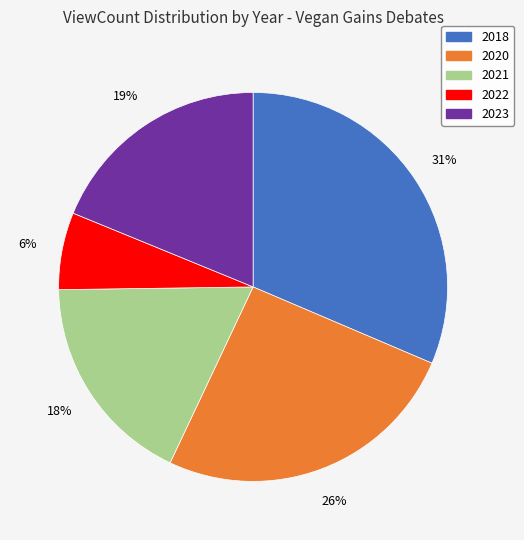

Count the number of slices in the pie.

5